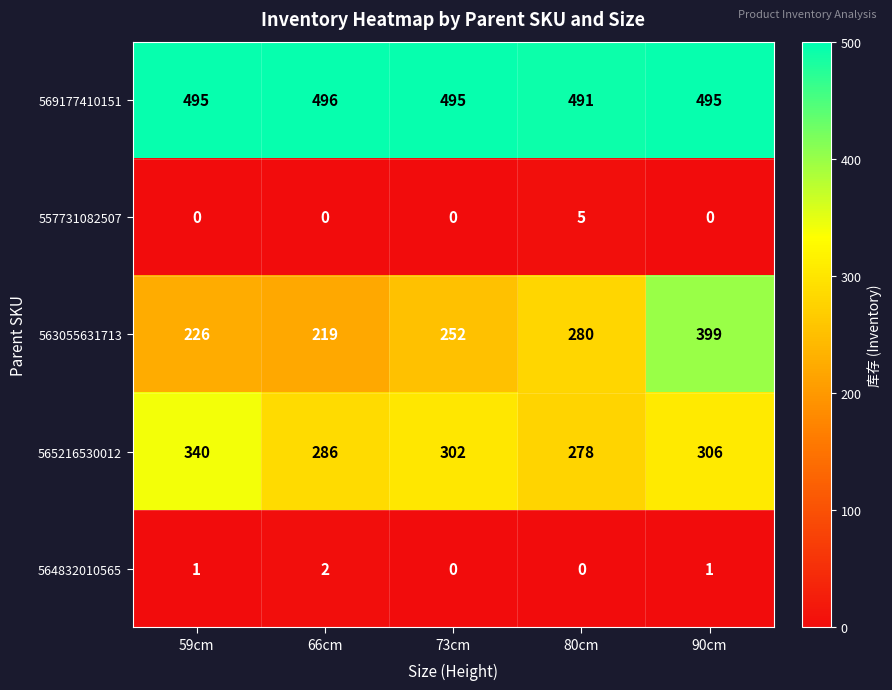

Reading right to left, what are all the values shown in this chart?

569177410151: 495	491	495	496	495
557731082507: 0	5	0	0	0
563055631713: 399	280	252	219	226
565216530012: 306	278	302	286	340
564832010565: 1	0	0	2	1